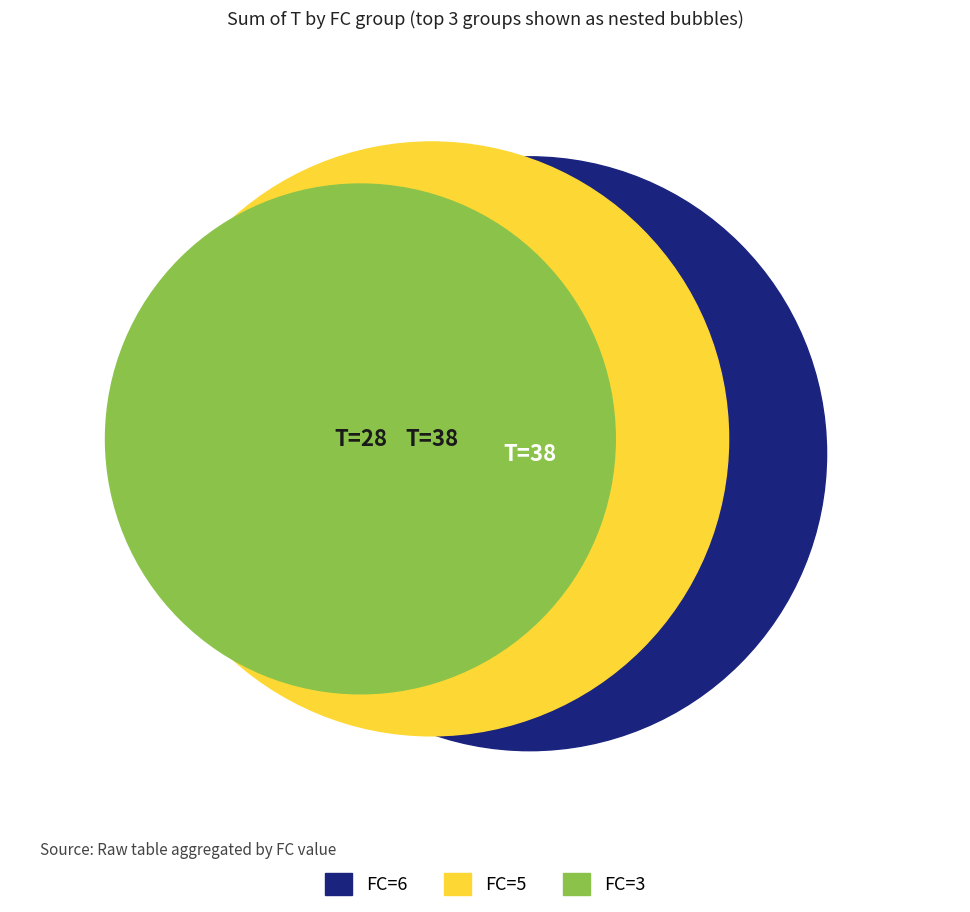

Is FC=1 the majority of the pie?

No